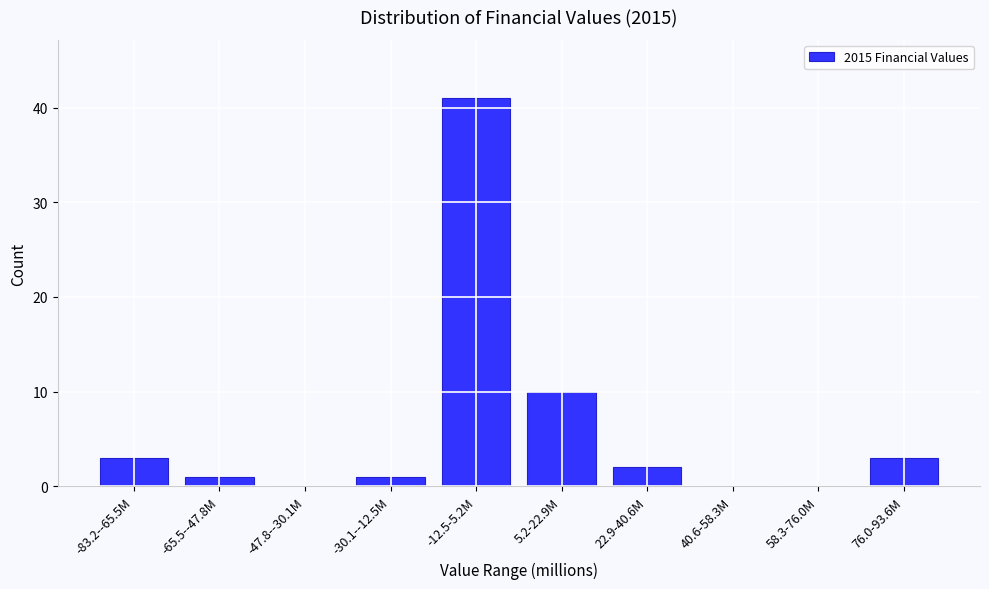

Reading left to right, list all the values displayed in this chart.

-83.2--65.5M=3	-65.5--47.8M=1	-47.8--30.1M=0	-30.1--12.5M=1	-12.5-5.2M=41	5.2-22.9M=10	22.9-40.6M=2	40.6-58.3M=0	58.3-76.0M=0	76.0-93.6M=3